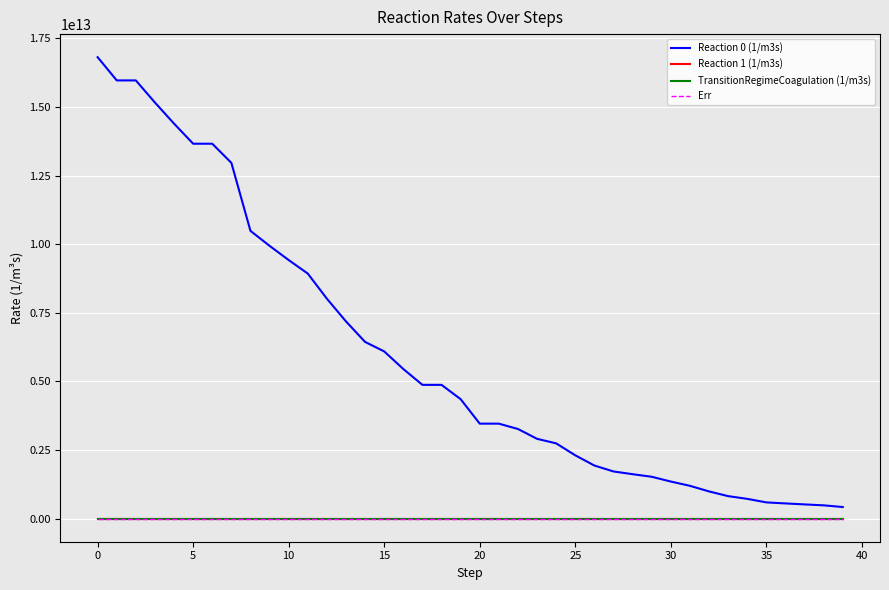

Is this an area chart (filled region under the line)?

No